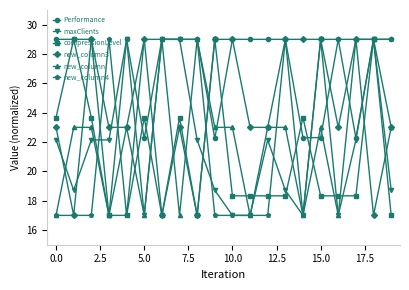

What are all the series names shown in the legend?

Performance, maxClients, compressionLevel, new_column3, new_column, new_column4